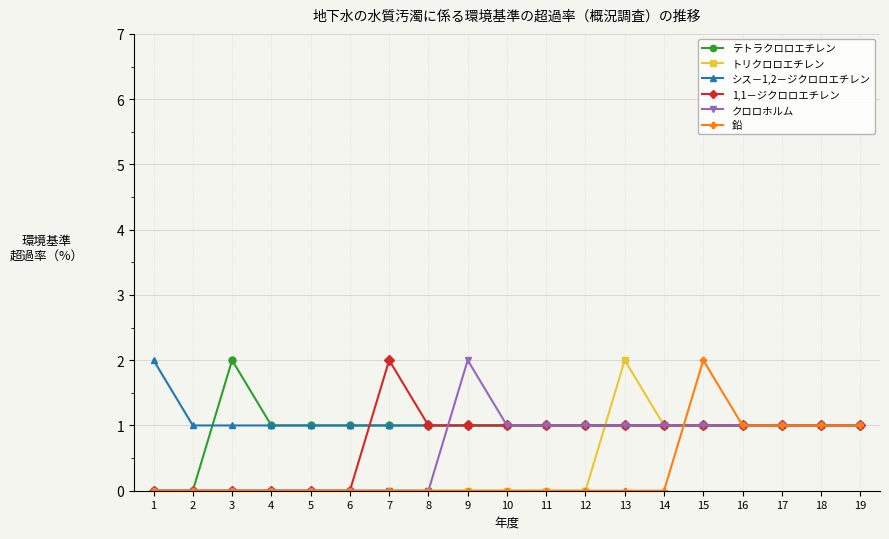

The value of テトラクロロエチレン at 1 is -1. True or false?

False